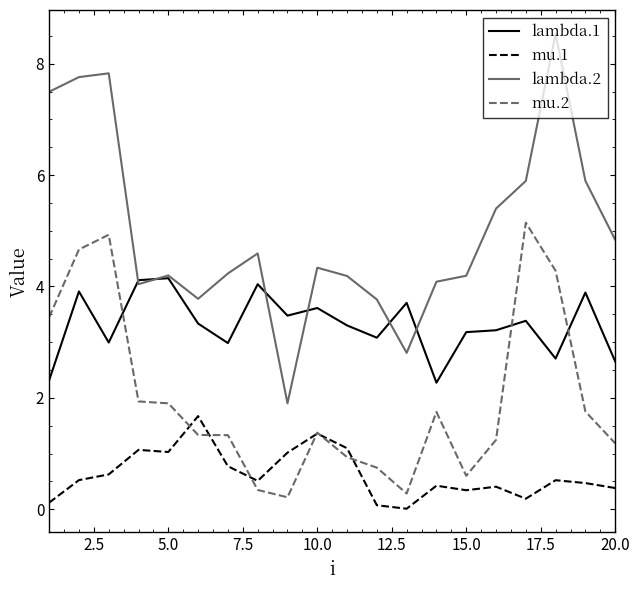

Rank the series by their maximum value, from lowest to highest.

mu.1, lambda.1, mu.2, lambda.2